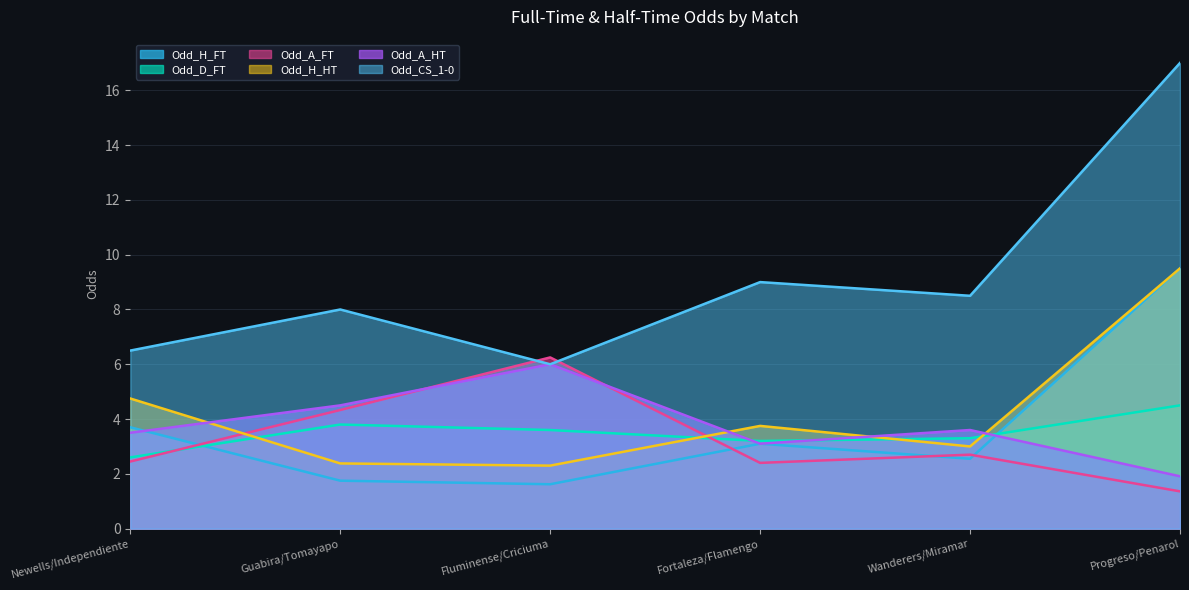

Is the value of Odd_A_HT at Progreso/Penarol greater than the value of Odd_CS_1-0 at Fluminense/Criciuma?

No